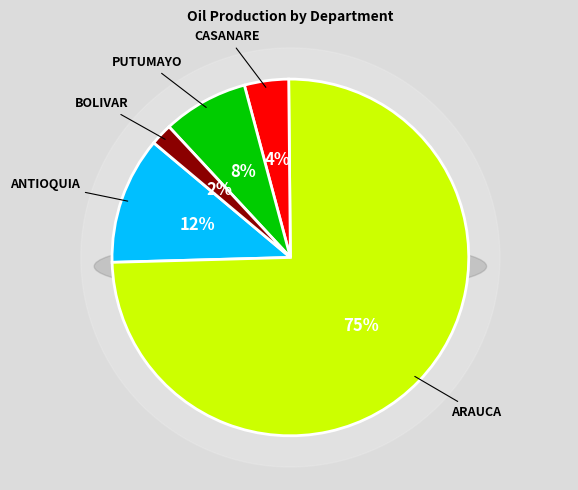

What is the majority slice?

ARAUCA